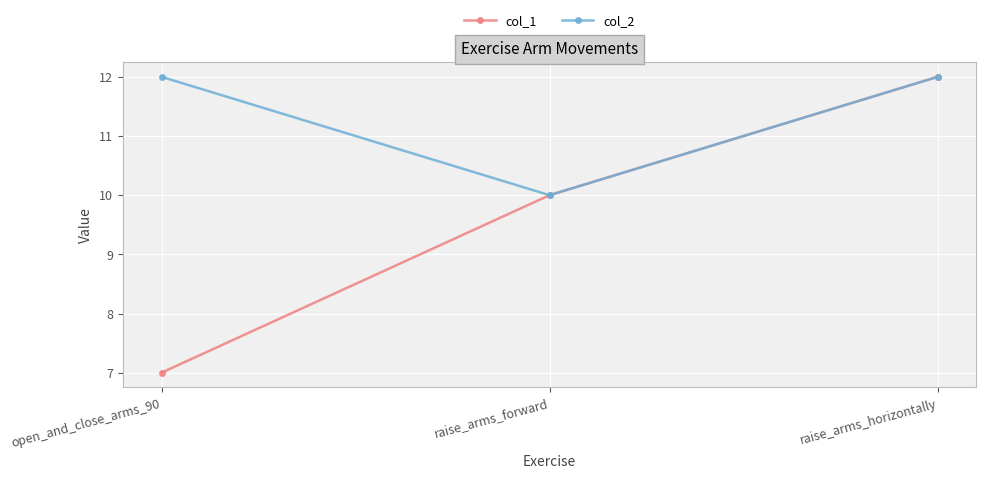

Does the chart have visible grid lines?

Yes